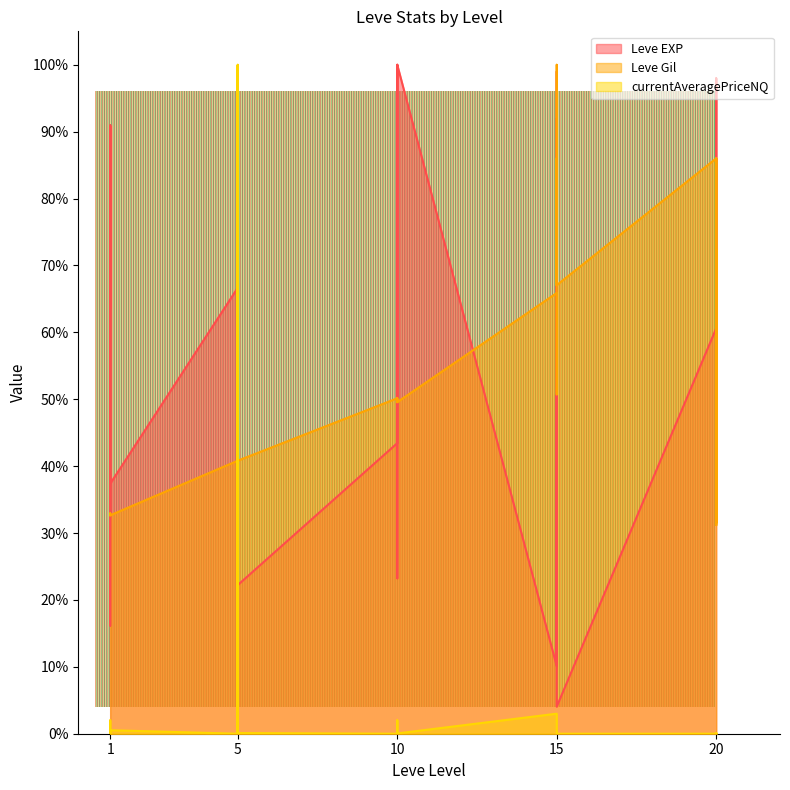

What is the maximum value for currentAveragePriceNQ?

1.0